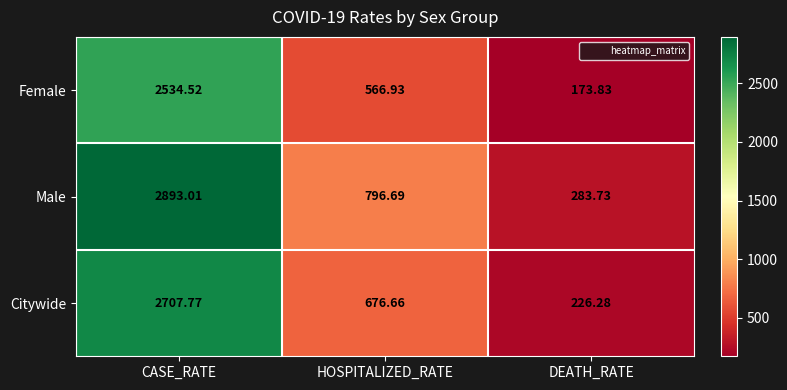

At which category is the sum across all series the highest?

CASE_RATE